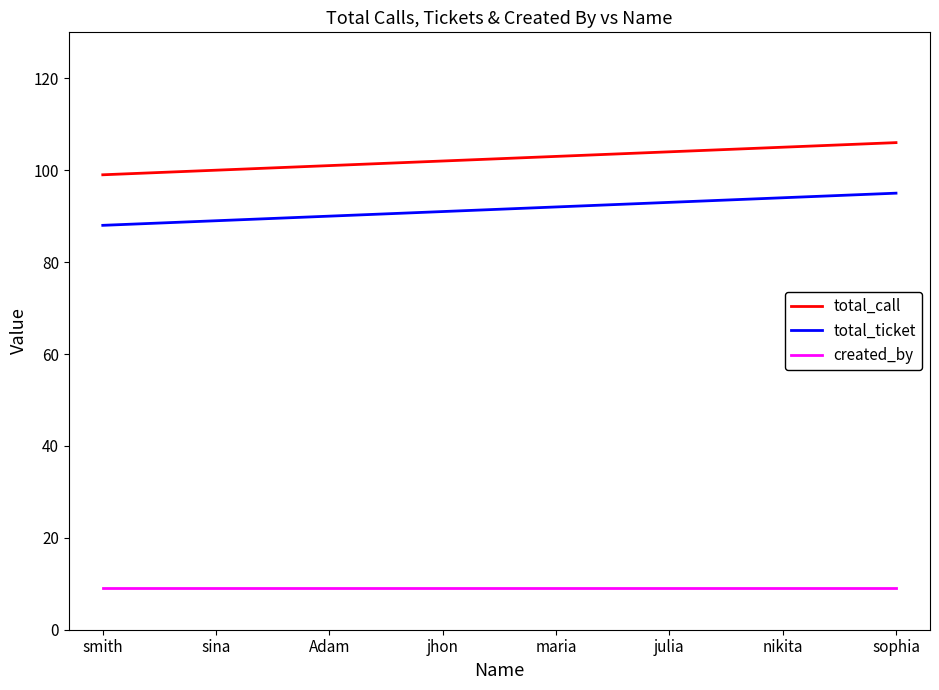

What position from the right is Adam?

6